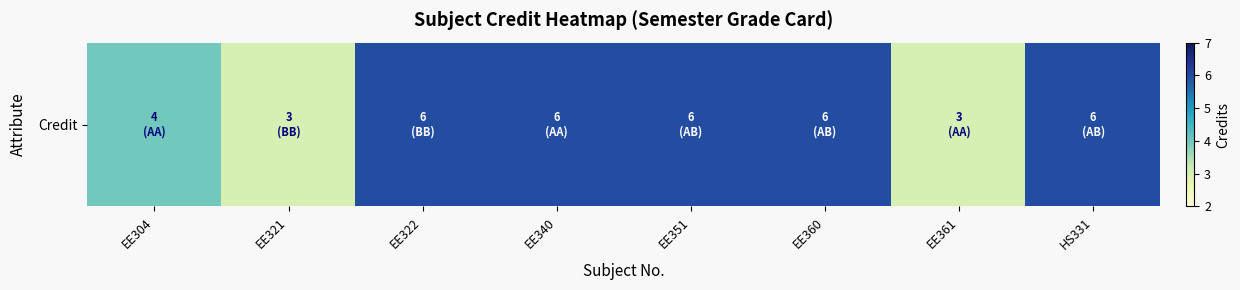

What is the average value?

5